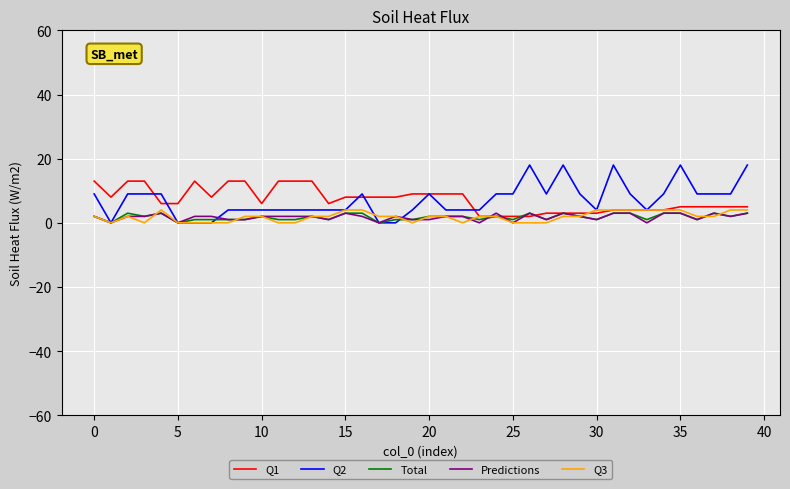

How many lines are shown in the chart?

5